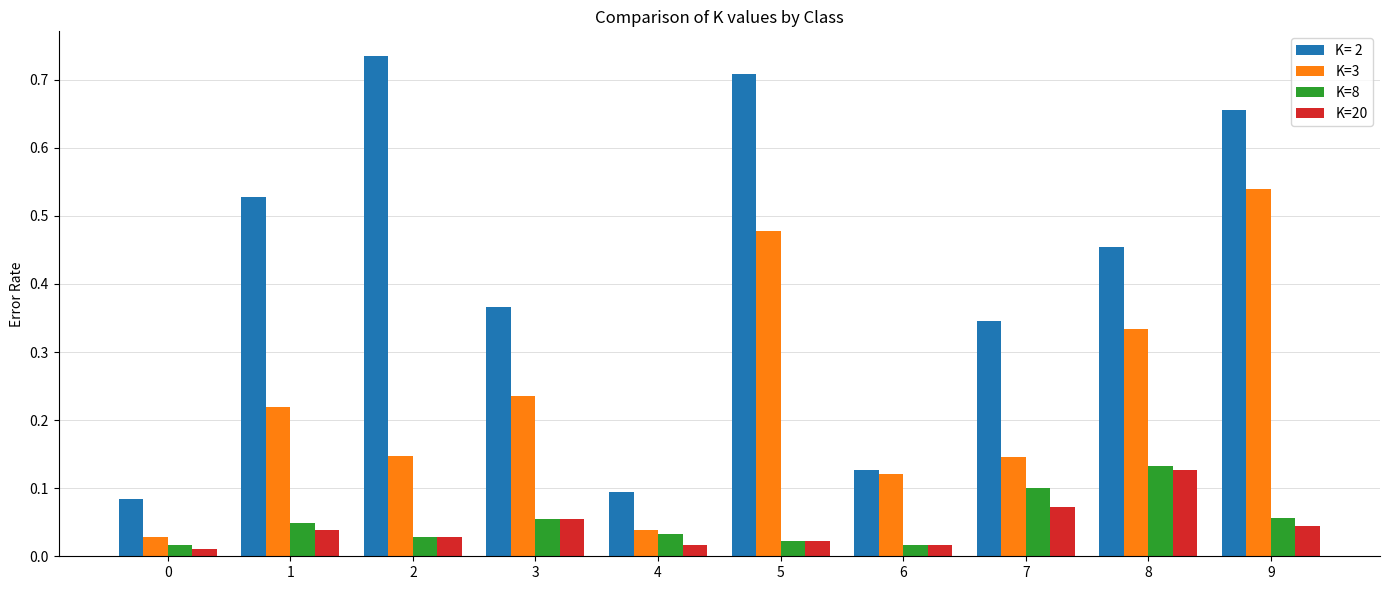

True or false: K=3 has a value of 0.2 at 9.

False